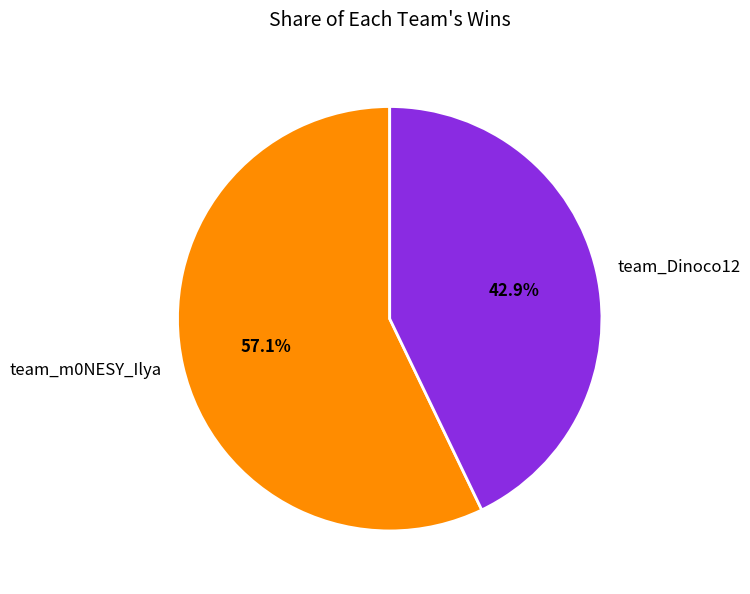

Approximately how many times larger is the value at team_m0NESY_Ilya compared to team_Dinoco12?

1.3